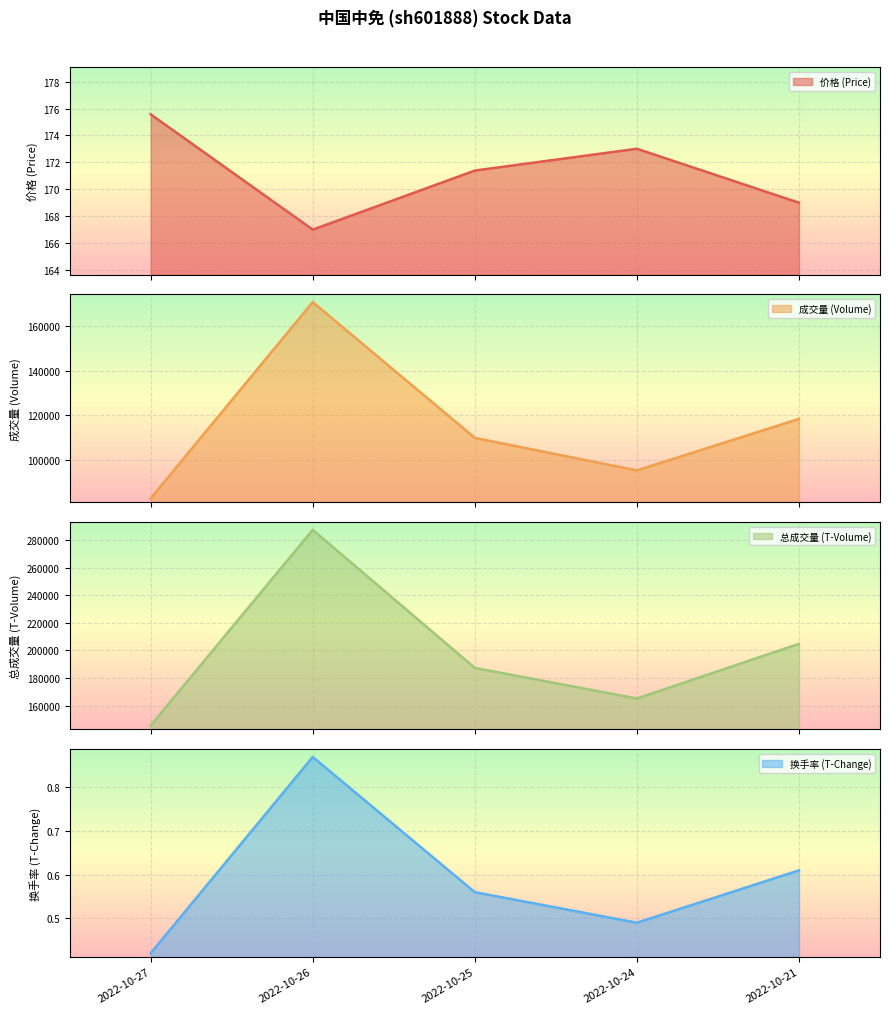

At which category does the chart reach its minimum across all series?

2022-10-27